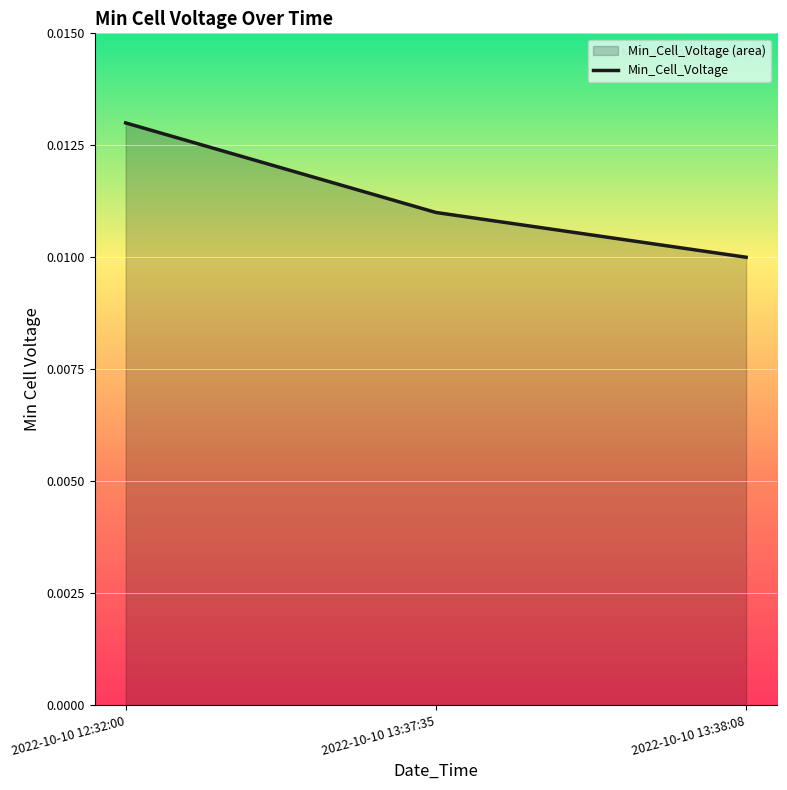

Is it true that the value at 2022-10-10 13:37:35 is 0.0?

True